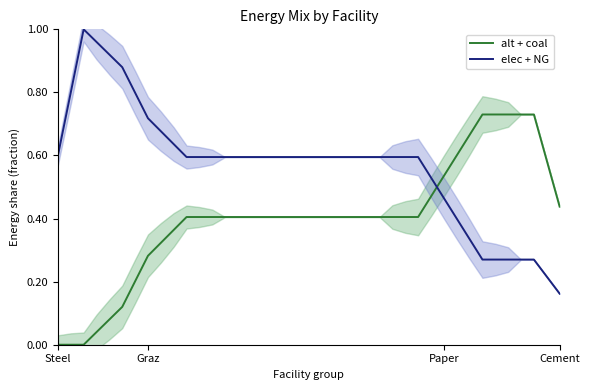

What position from the left is 22?

23